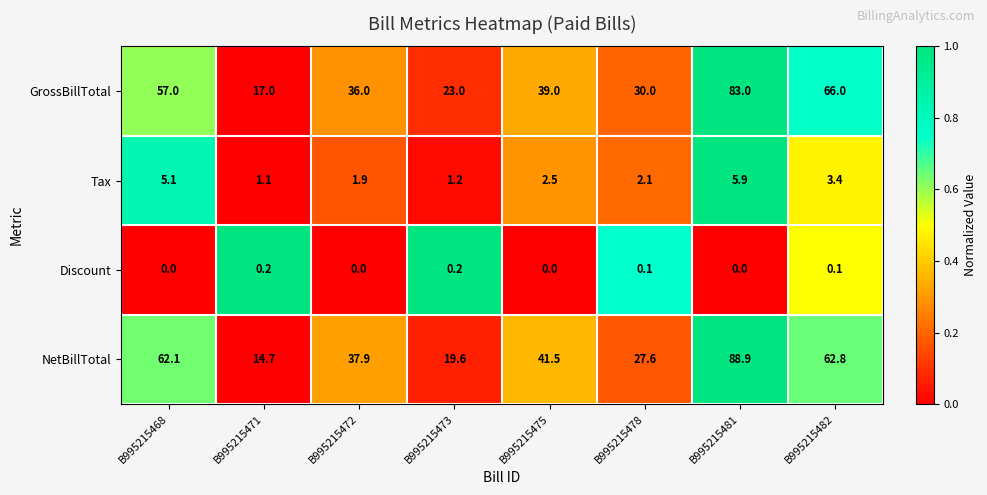

Between B995215472 and B995215473, which series saw the biggest shift?

NetBillTotal